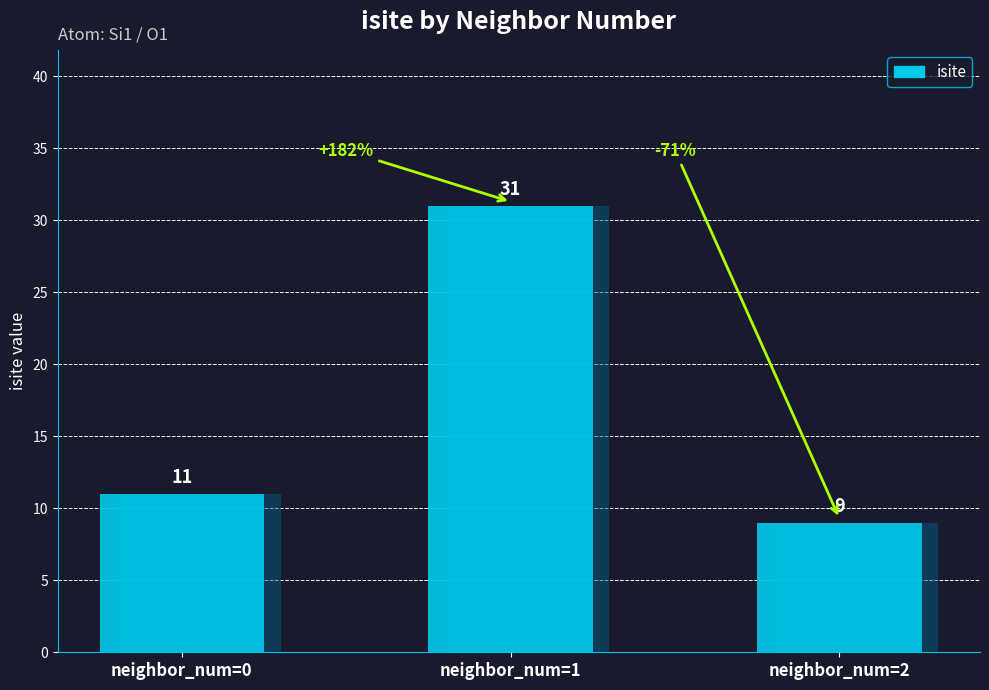

What is the greatest value displayed?

31